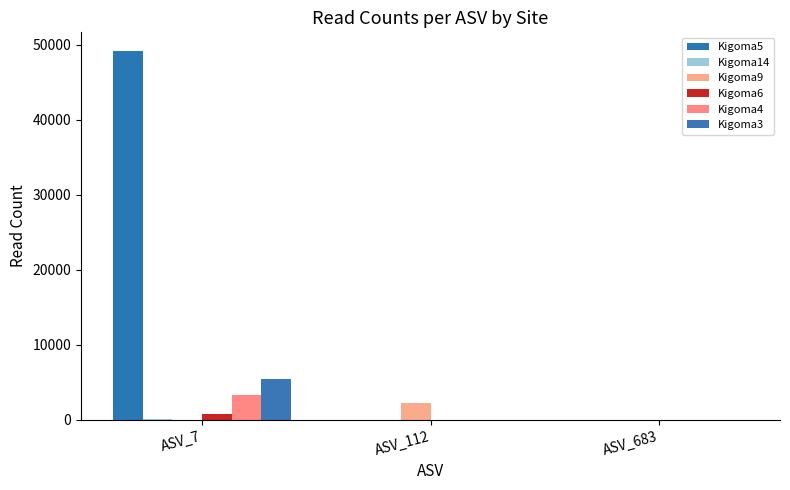

What is the maximum value for Kigoma6?

732